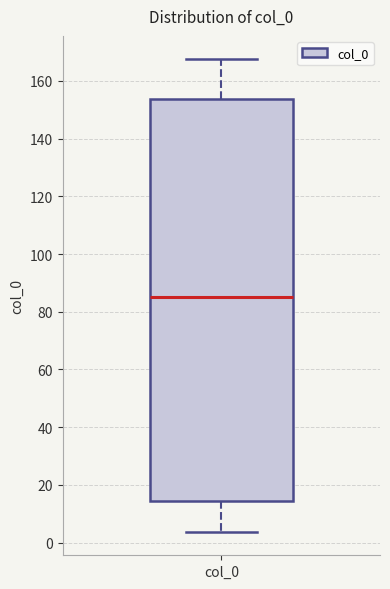

Transcribe this box plot: give where the median line is, the range the box spans, and where the two whiskers end, as read against the y-axis. The values are not printed on the chart, so give them approximately, as read against the axis.

median 86, box 14 to 154, whiskers 4 to 168